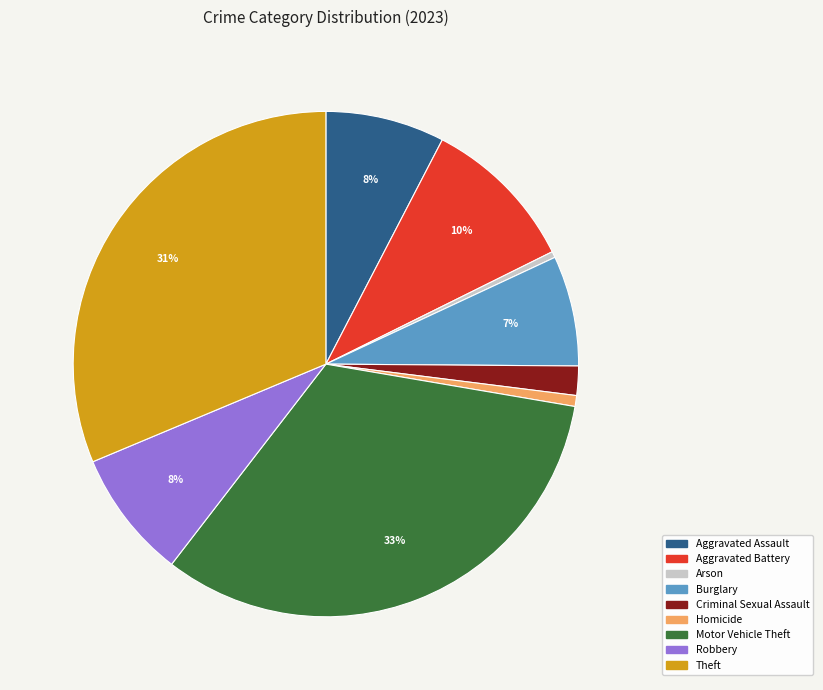

To the nearest percent, what is the average slice percentage?

11%